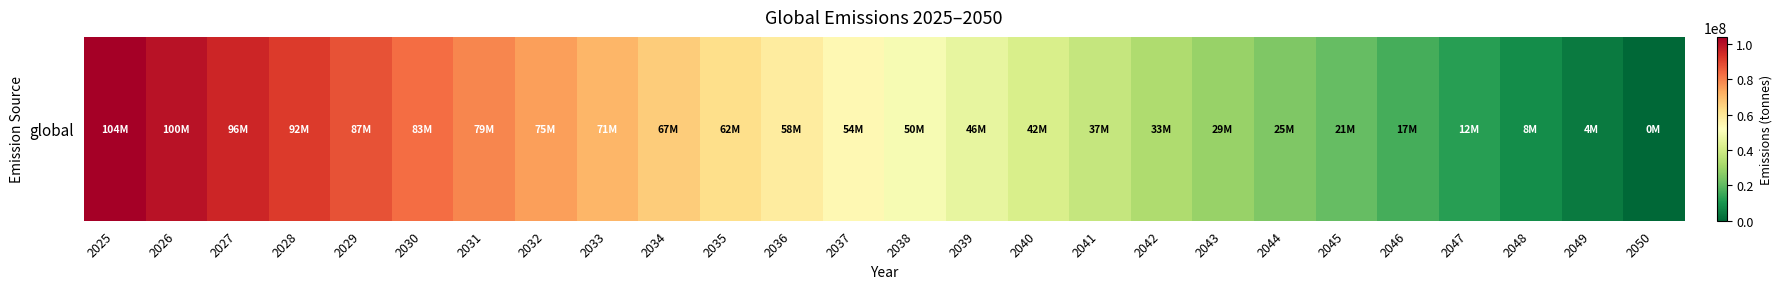

List the labels in order of value, largest first.

2025, 2026, 2027, 2028, 2029, 2030, 2031, 2032, 2033, 2034, 2035, 2036, 2037, 2038, 2039, 2040, 2041, 2042, 2043, 2044, 2045, 2046, 2047, 2048, 2049, 2050